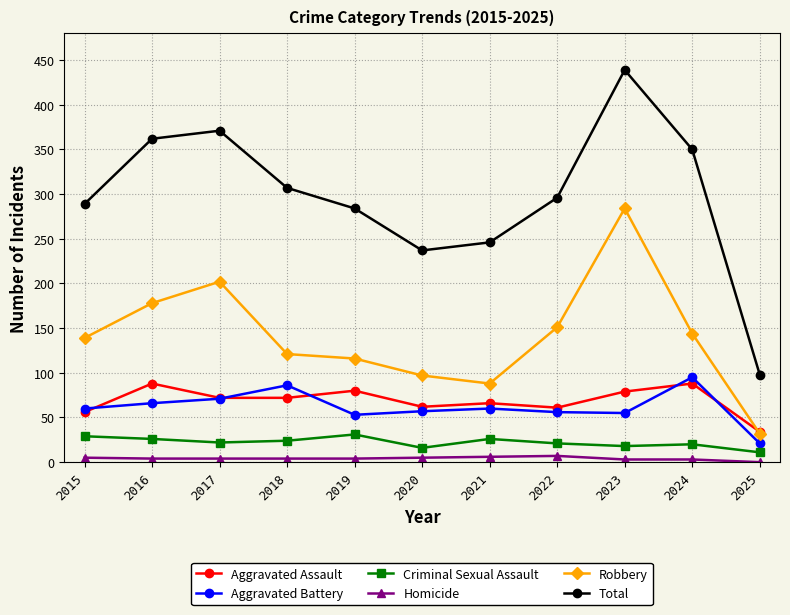

At which label does Total reach its peak?

2023